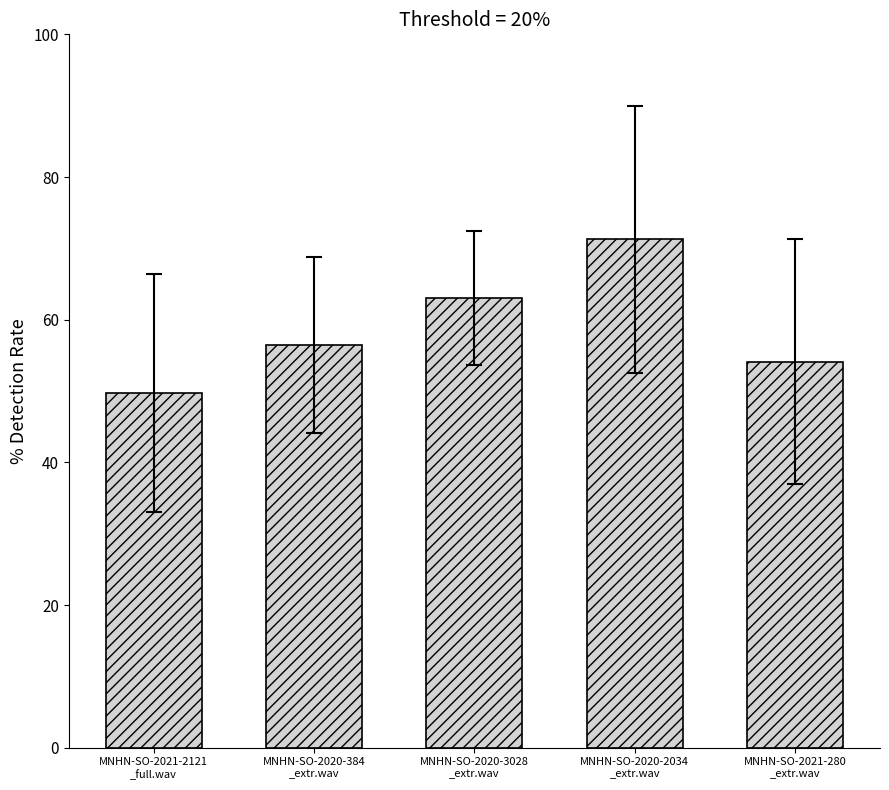

What is the ratio of the value at MNHN-SO-2021-280
_extr.wav to the value at MNHN-SO-2020-3028
_extr.wav?

0.9